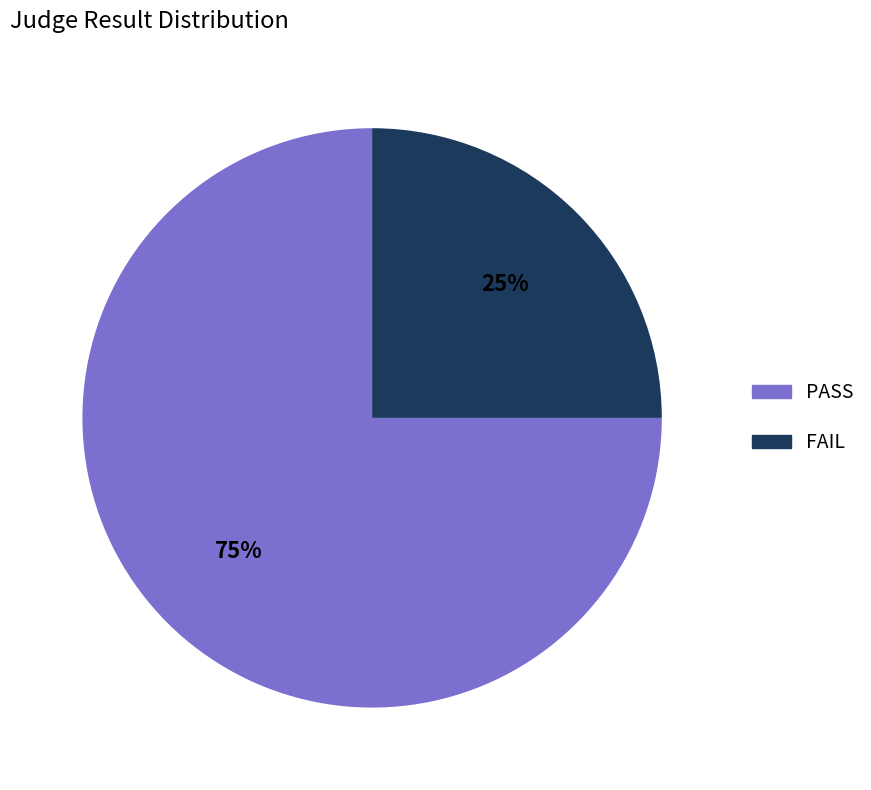

Do PASS and FAIL together represent more than half of the pie?

Yes